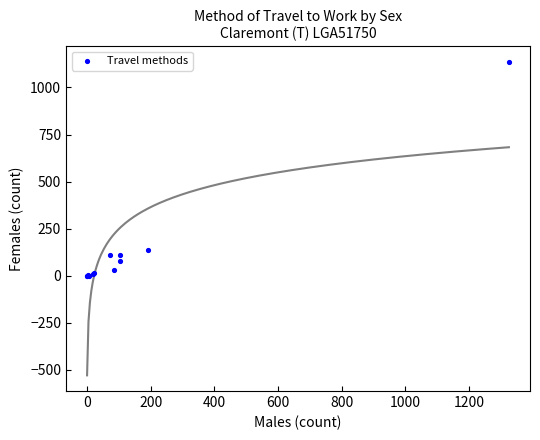

What Y value in the scatter plot is closest to 568?

136